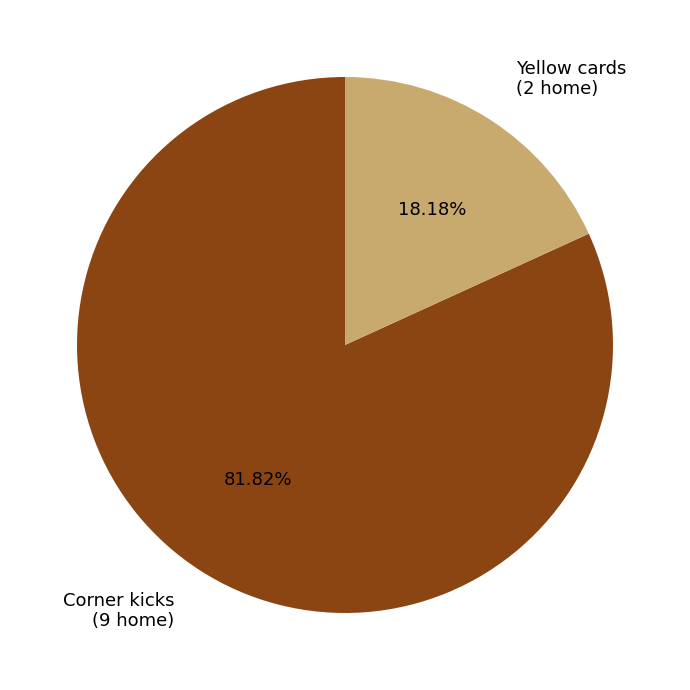

What percentage is the Corner kicks slice, to the nearest percent?

82%